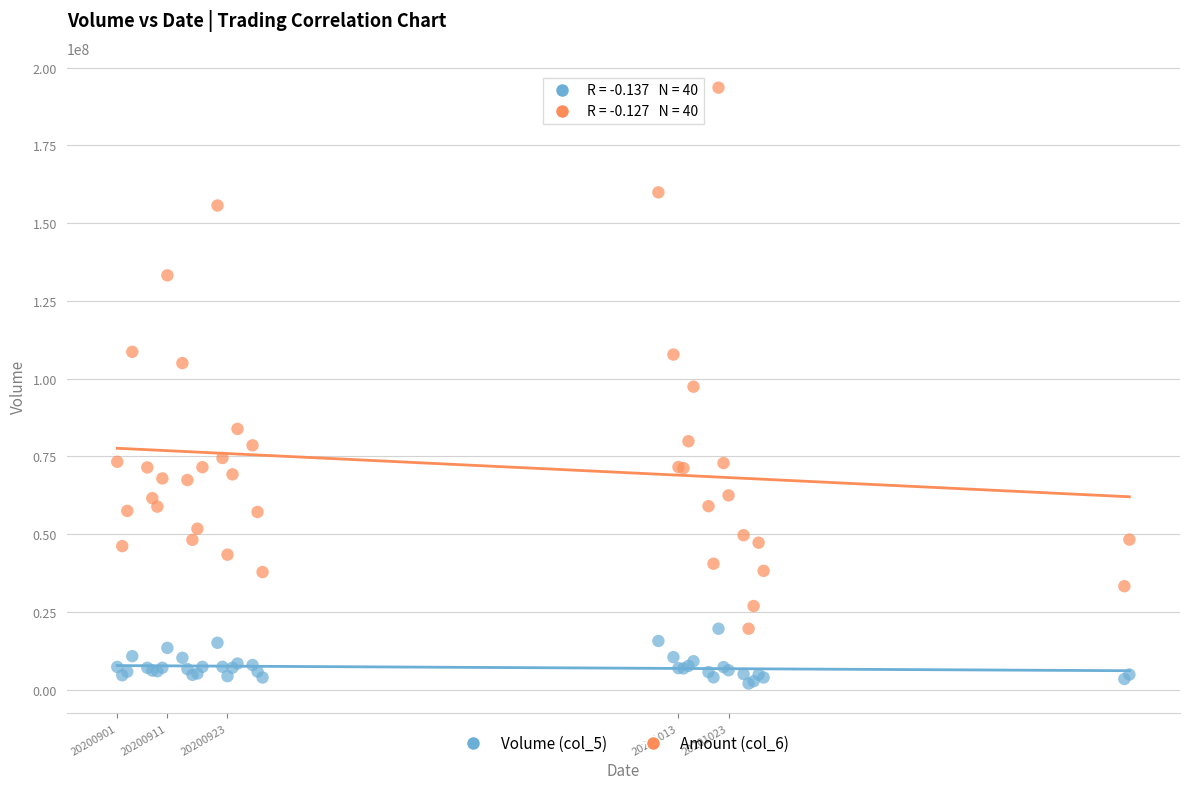

What is the X range (max minus min) for the scatter plot?

202